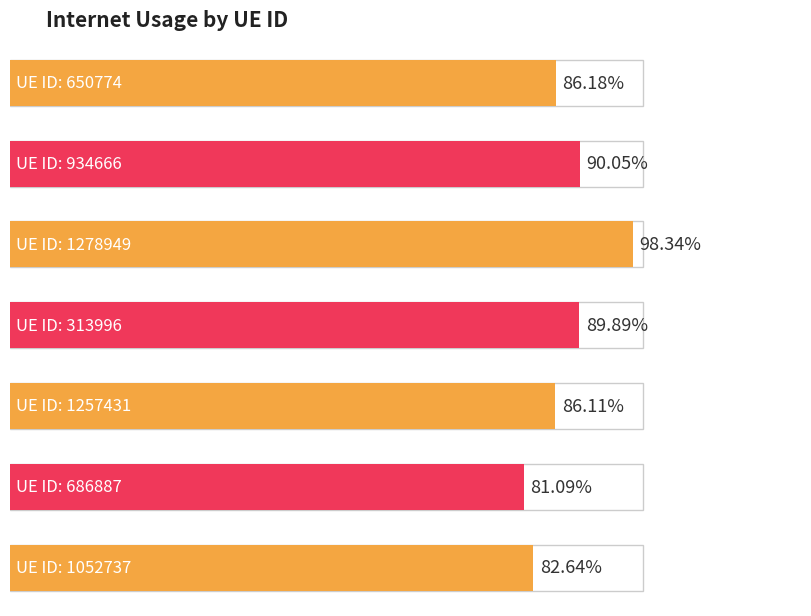

What is the difference between the maximum and minimum values?

0.2